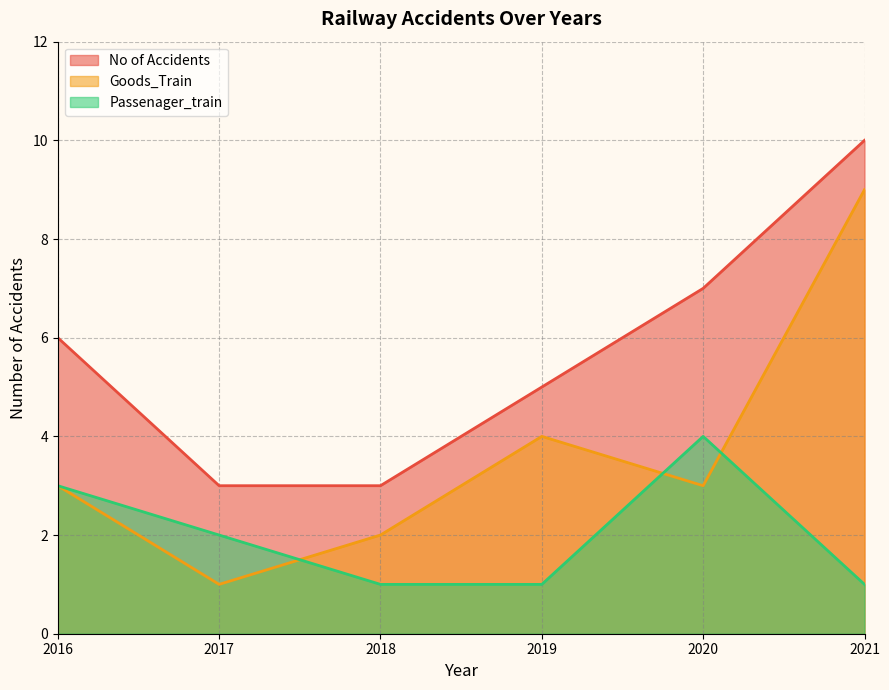

Reading left to right, what are all the values shown in this chart?

No of Accidents: 6	3	3	5	7	10
Goods_Train: 3	1	2	4	3	9
Passenager_train: 3	2	1	1	4	1